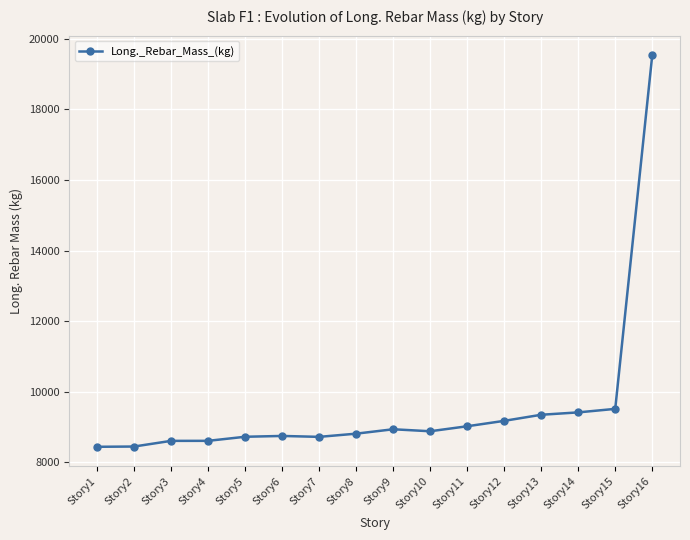

How many values are below 8877?

8